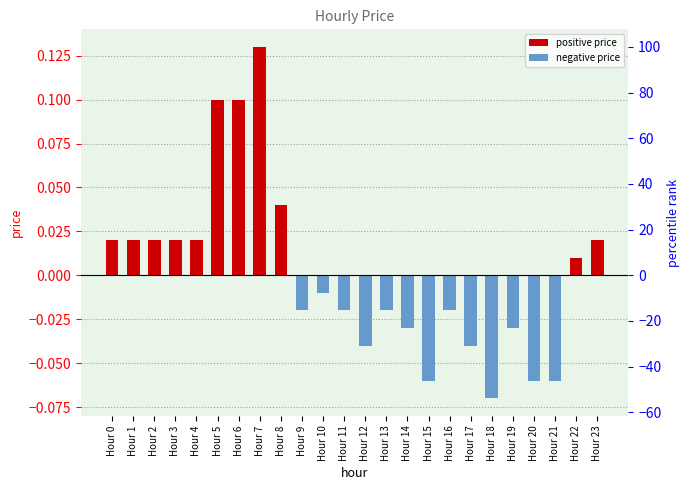

Does the chart contain any negative values?

Yes